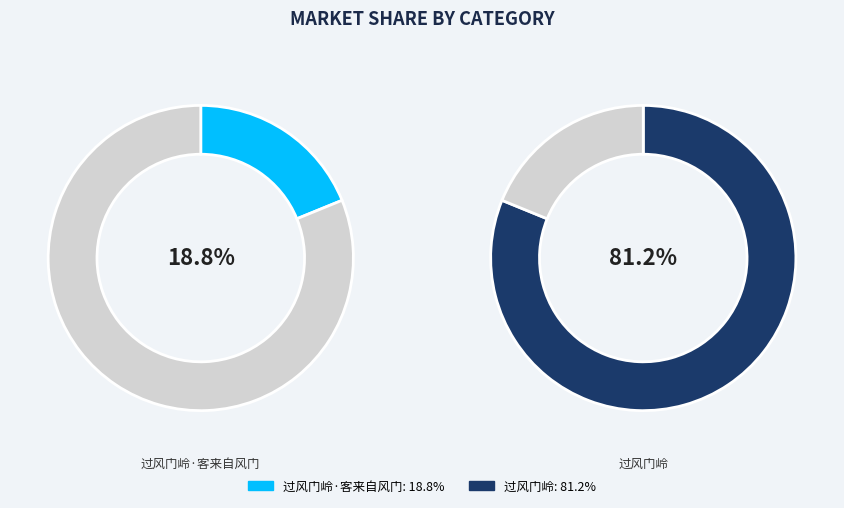

What percentage do 过风门岭 and 过风门岭·客来自风门 together represent?

100.0%